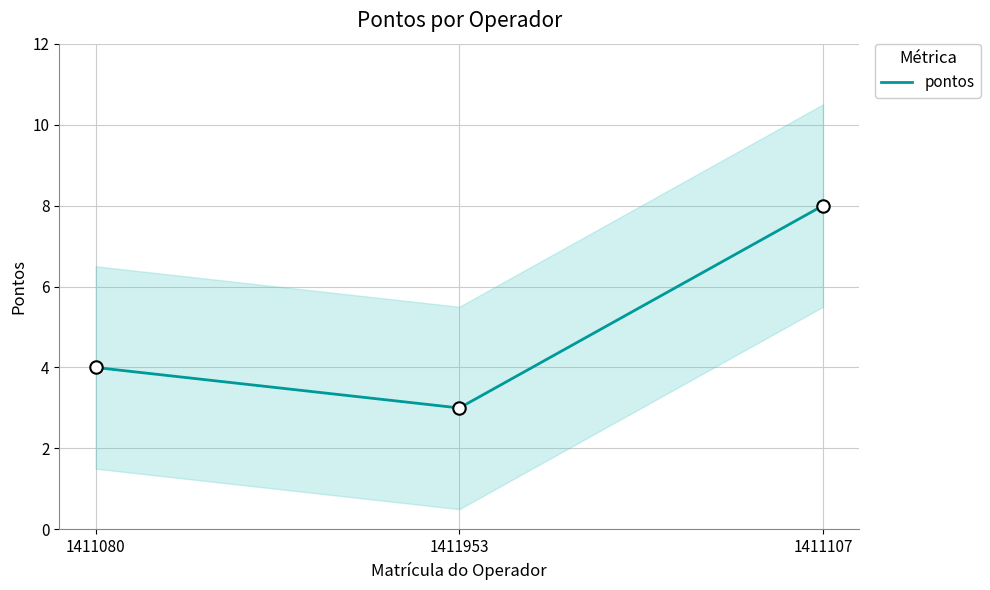

What is the change in value from 1411953 to 1411107?

+5